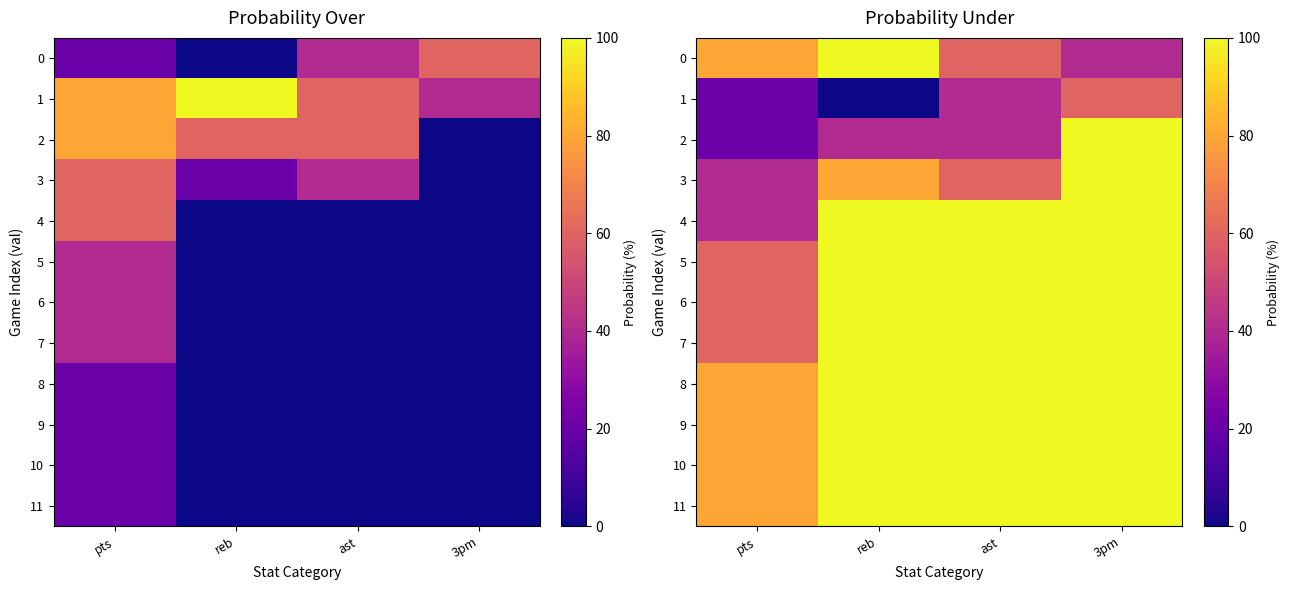

Rank the series at ast from lowest to highest value.

1, 2, 0, 3, 4, 5, 6, 7, 8, 9, 10, 11